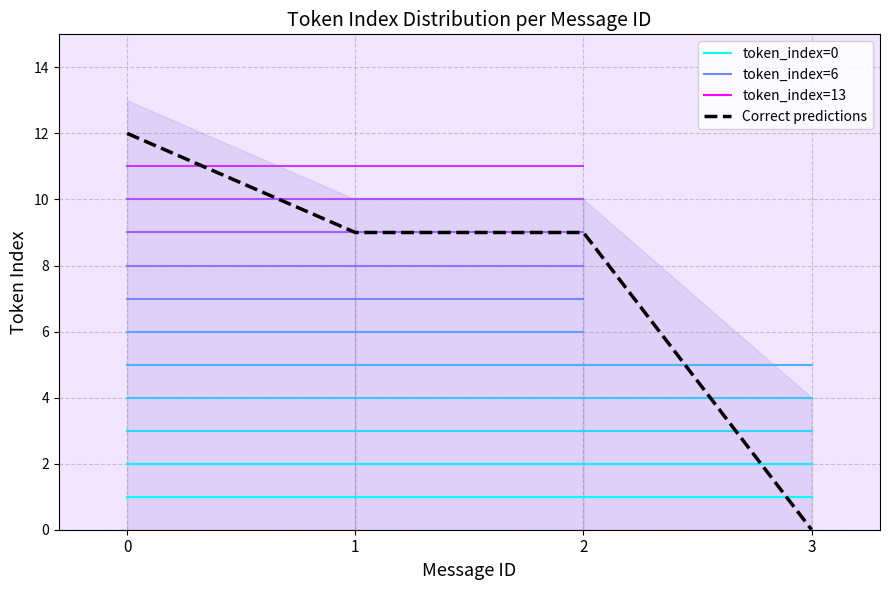

What is the value of the token_index=0 point at the 3rd from the left?

1.0